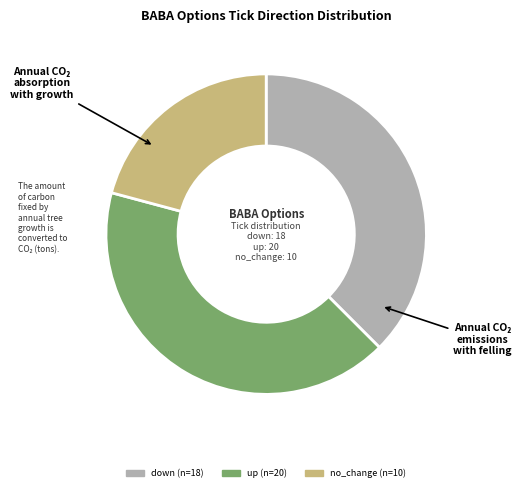

Is it true that up is 53% of the pie?

False